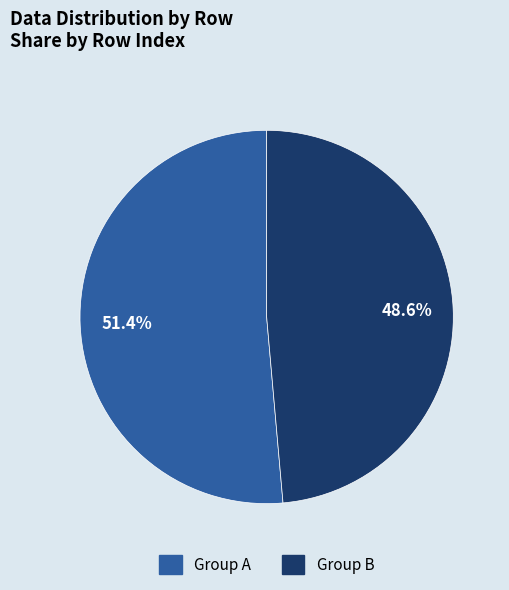

Does any single category account for the majority?

Yes